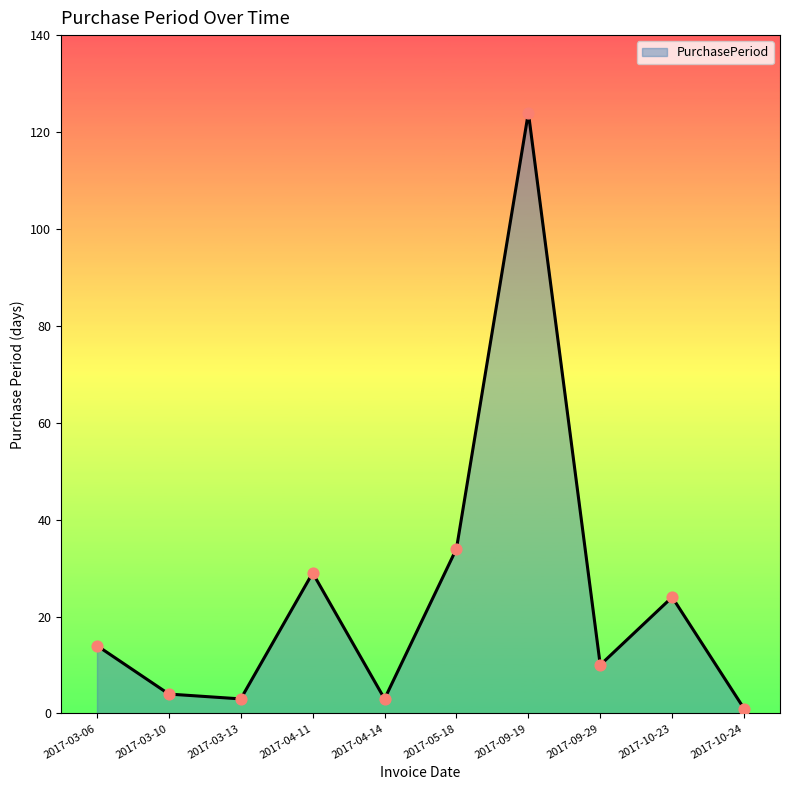

Which has a higher value, 2017-10-23 or 2017-03-13?

2017-10-23